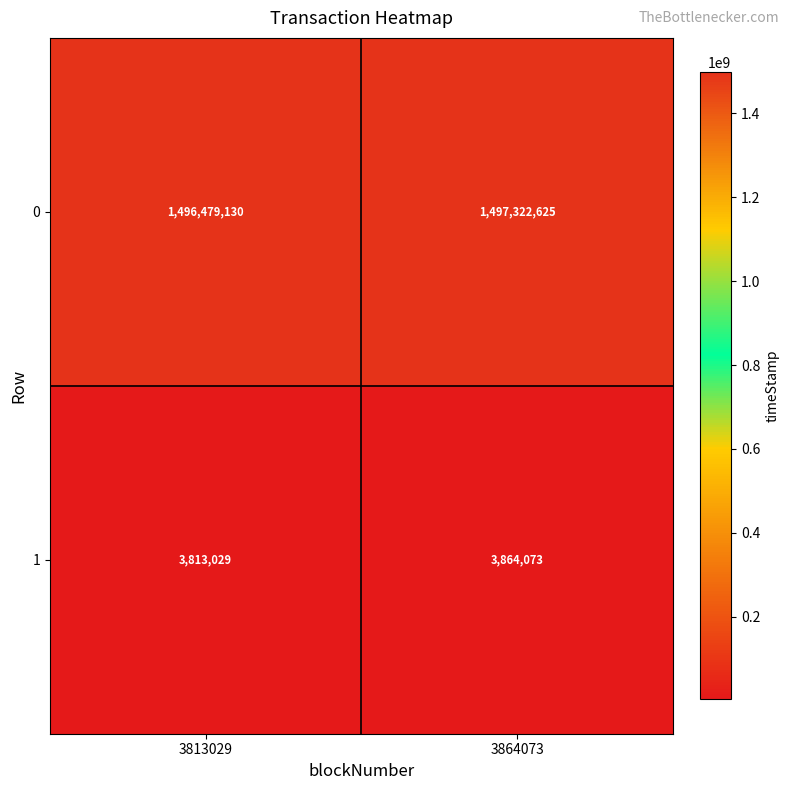

Reading right to left, extract all data points from this chart.

0: 1497322625	1496479130
1: 3864073	3813029